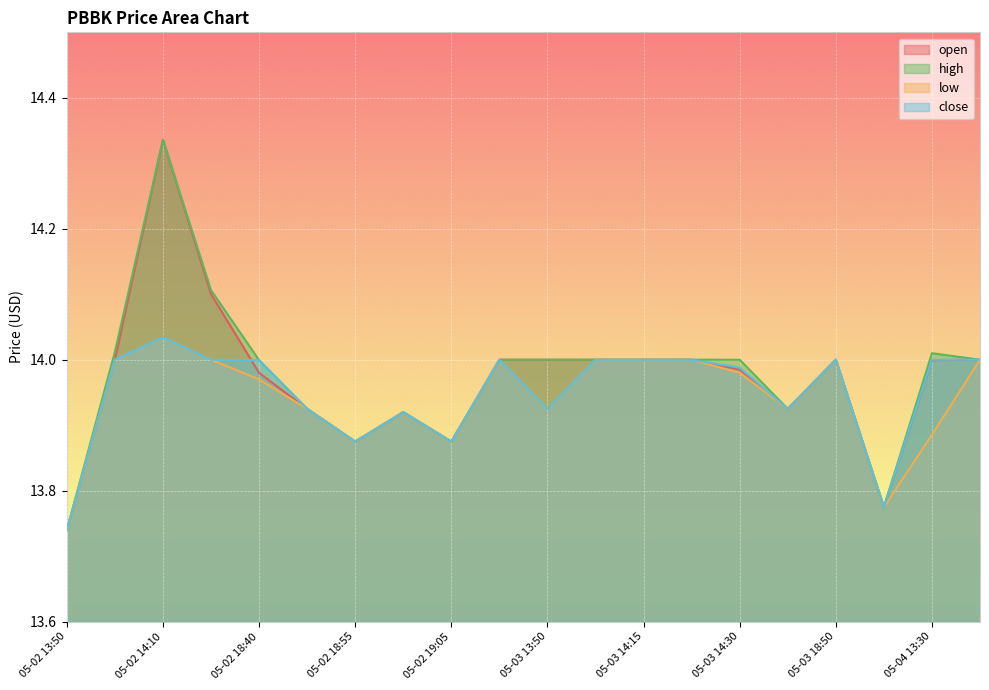

At which category does high reach its first local peak?

05-02 14:10